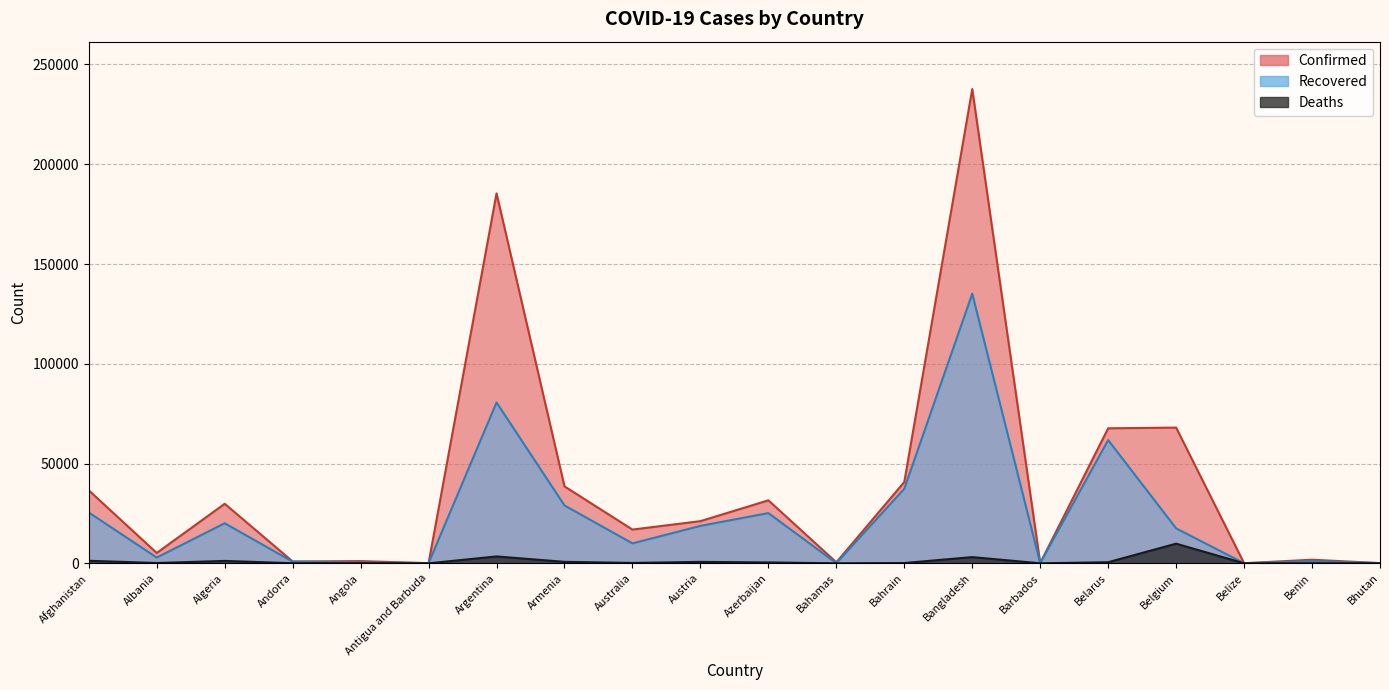

How many interior local peaks does the Recovered series have?

6